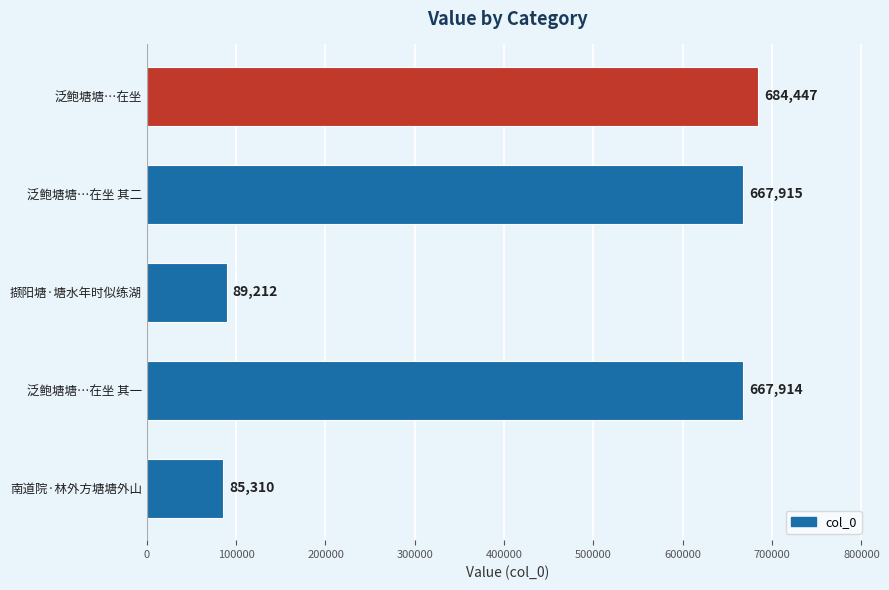

Rank the categories by value from lowest to highest.

南道院·林外方塘塘外山, 撷阳塘·塘水年时似练湖, 泛鲍塘塘…在坐 其一, 泛鲍塘塘…在坐 其二, 泛鲍塘塘…在坐